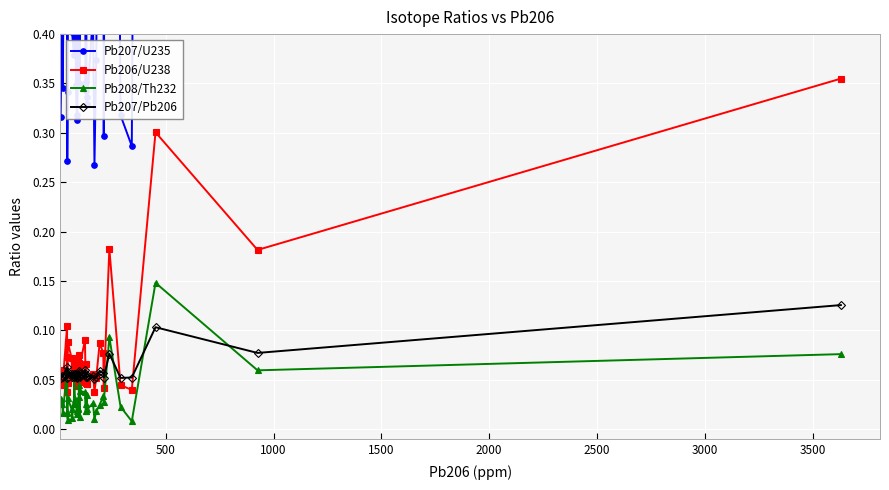

After their last crossing, which series has the higher values: Pb207/Pb206 or Pb206/U238?

Pb206/U238